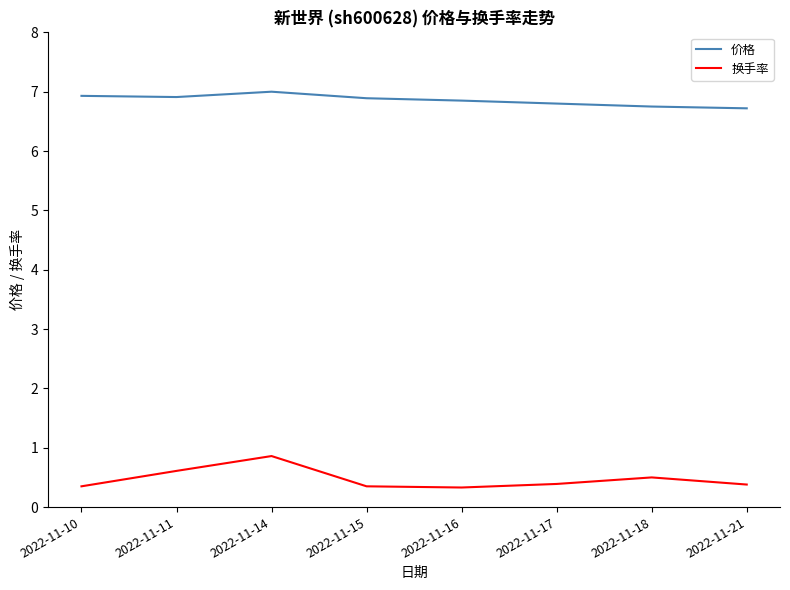

Rank the series at 2022-11-10 from highest to lowest value.

价格, 换手率